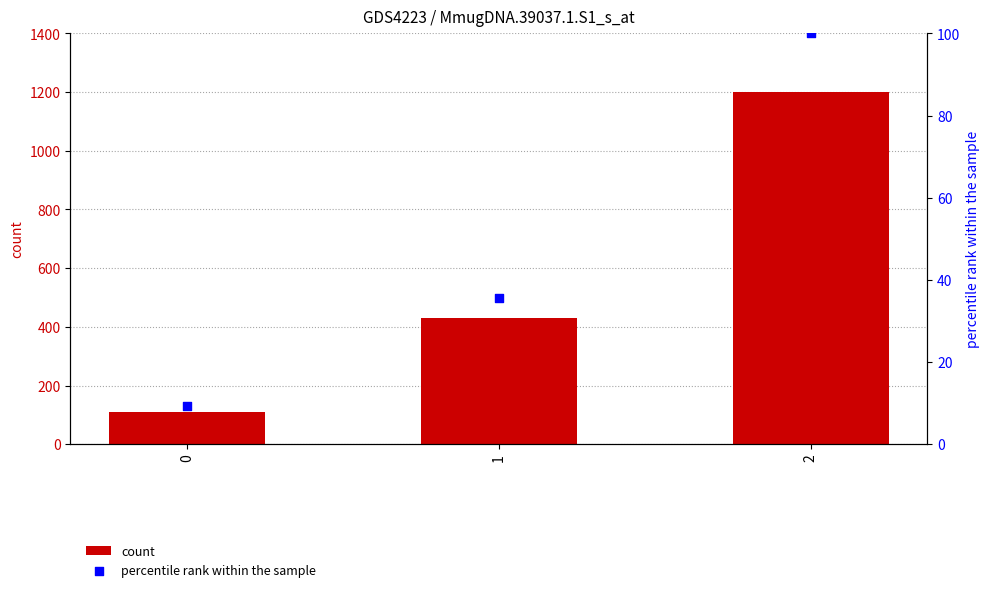

Is the value of count at 2 greater than the value of percentile rank within the sample at 0?

Yes